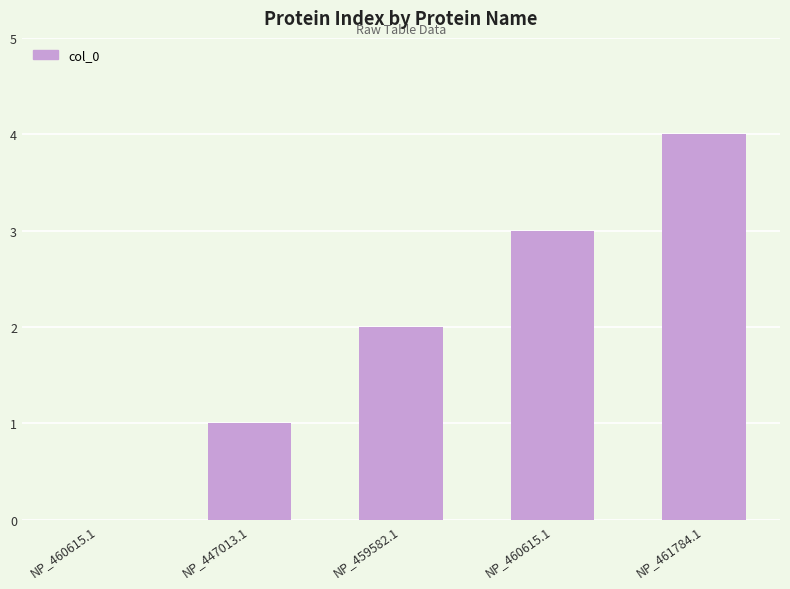

What is the label of the 3rd bar from the right?

NP_459582.1